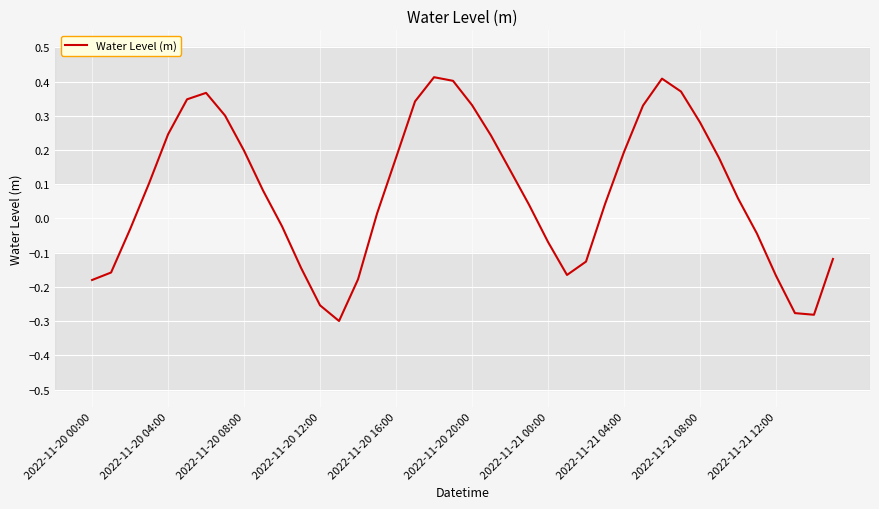

What is the difference between the maximum and minimum values?

0.7